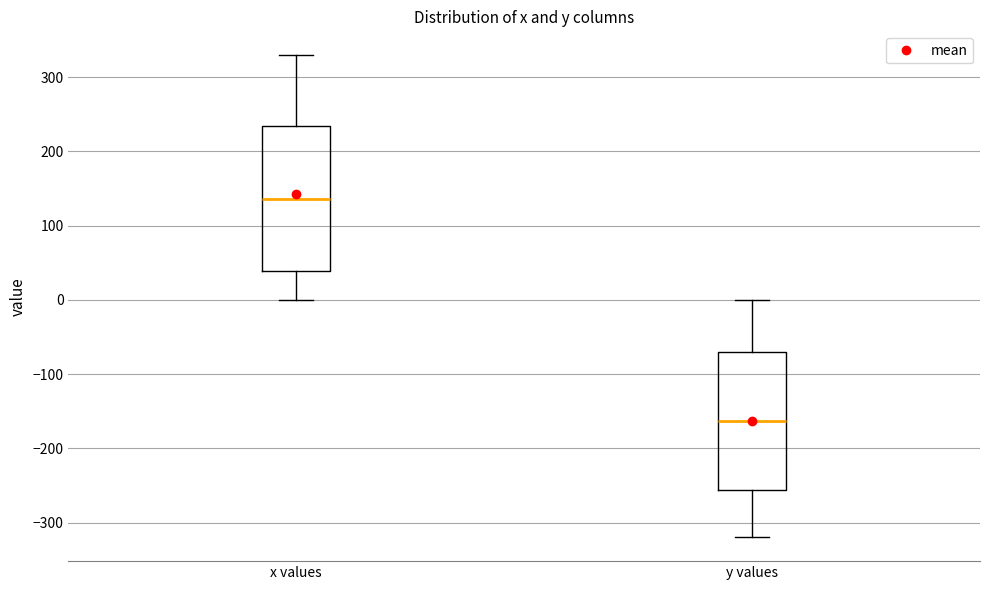

Where does the upper whisker of the box for x values end on the y-axis? The values are not printed on the chart, so give them approximately, as read against the axis.

330